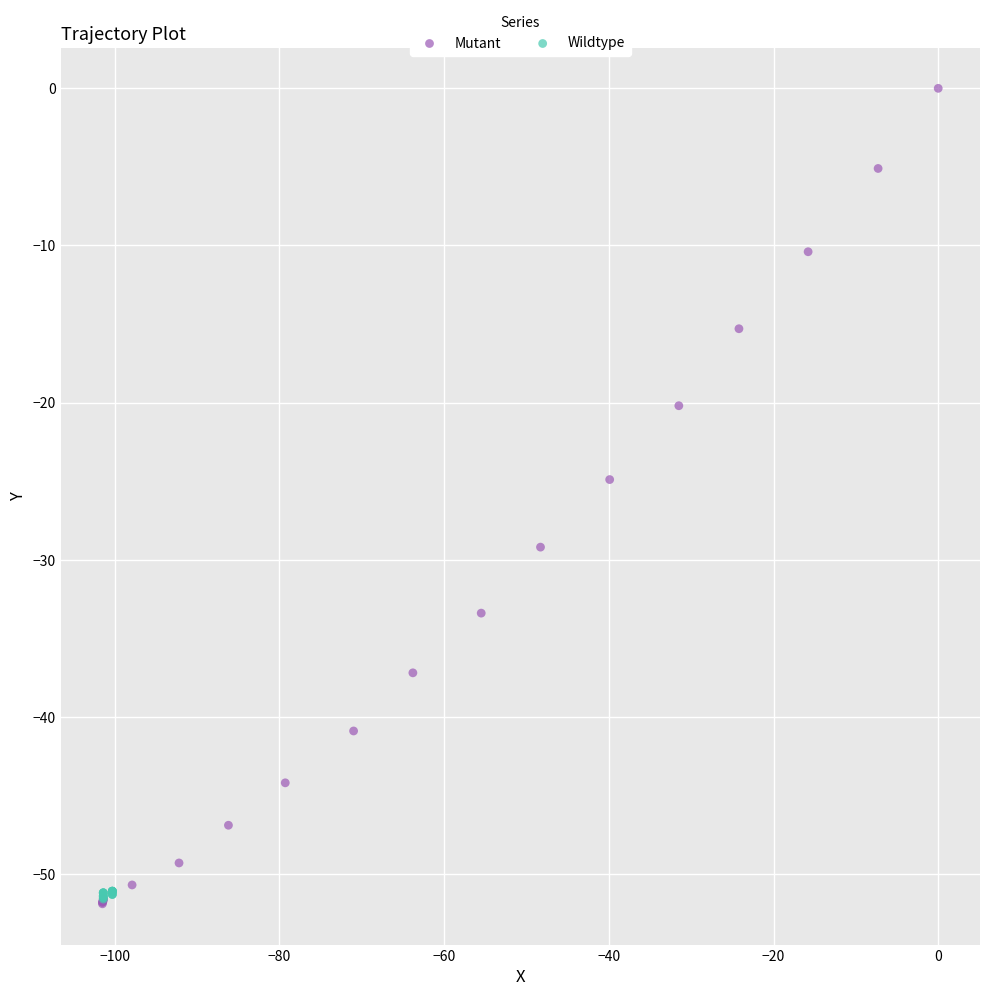

What are all the series names shown in the legend?

Mutant, Wildtype